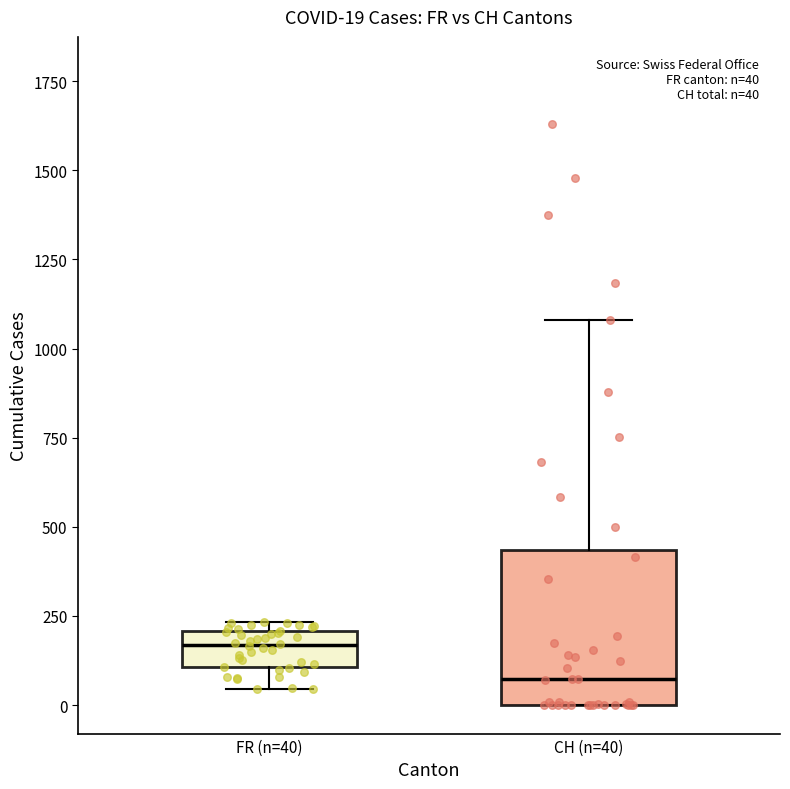

Which box has the highest median line?

FR (n=40)